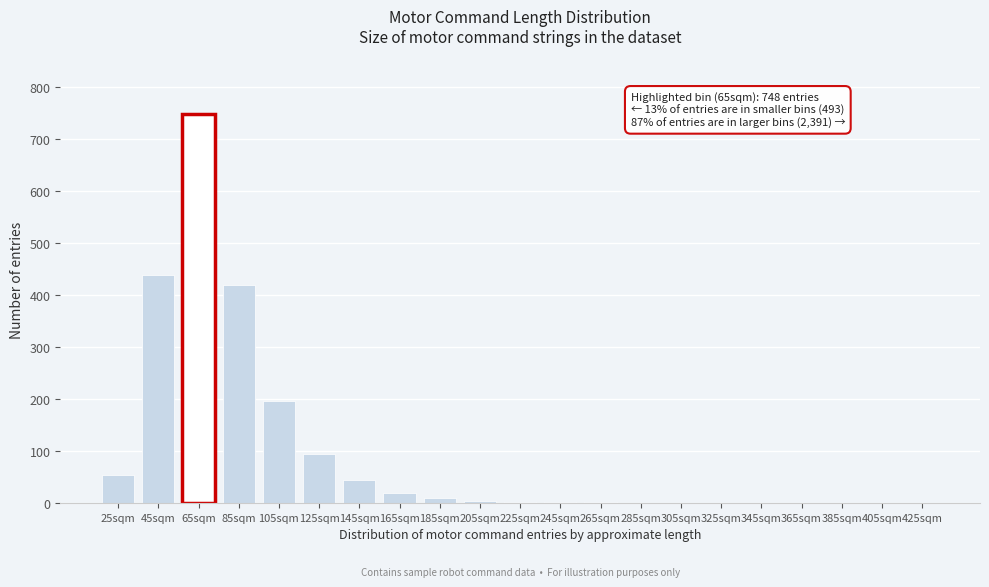

The chart shows a value of 90 at 85sqm. True or false?

False